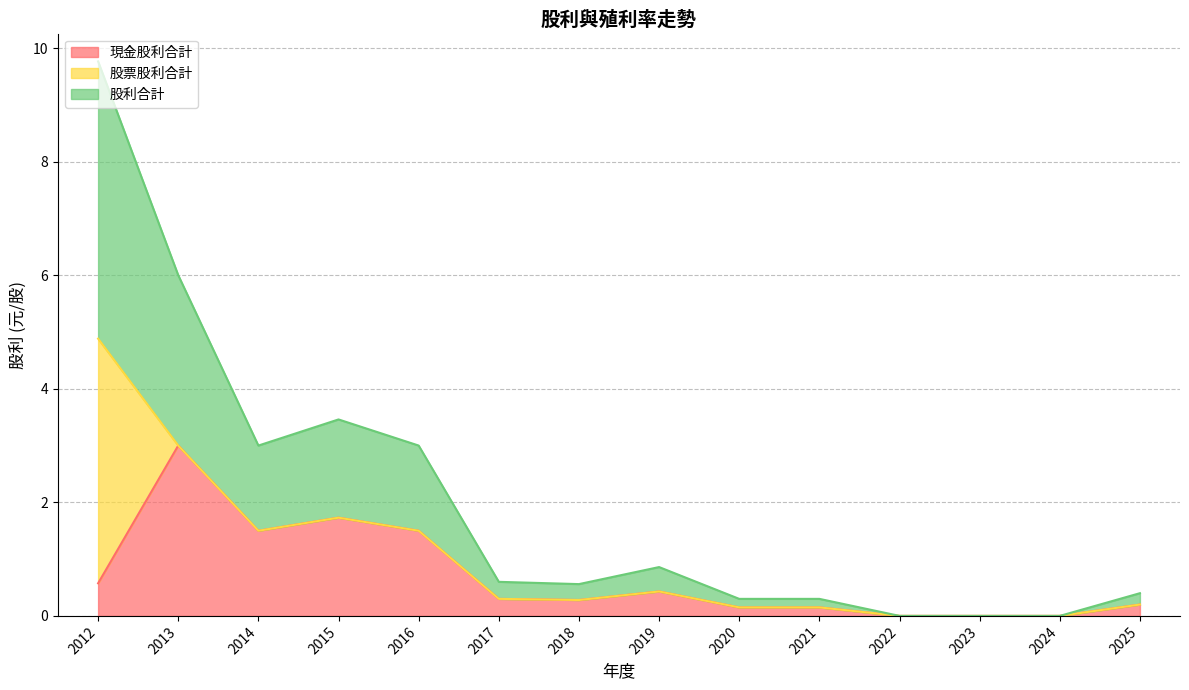

What is the sum of the 現金股利合計 values at 2015 and 2025?

1.9